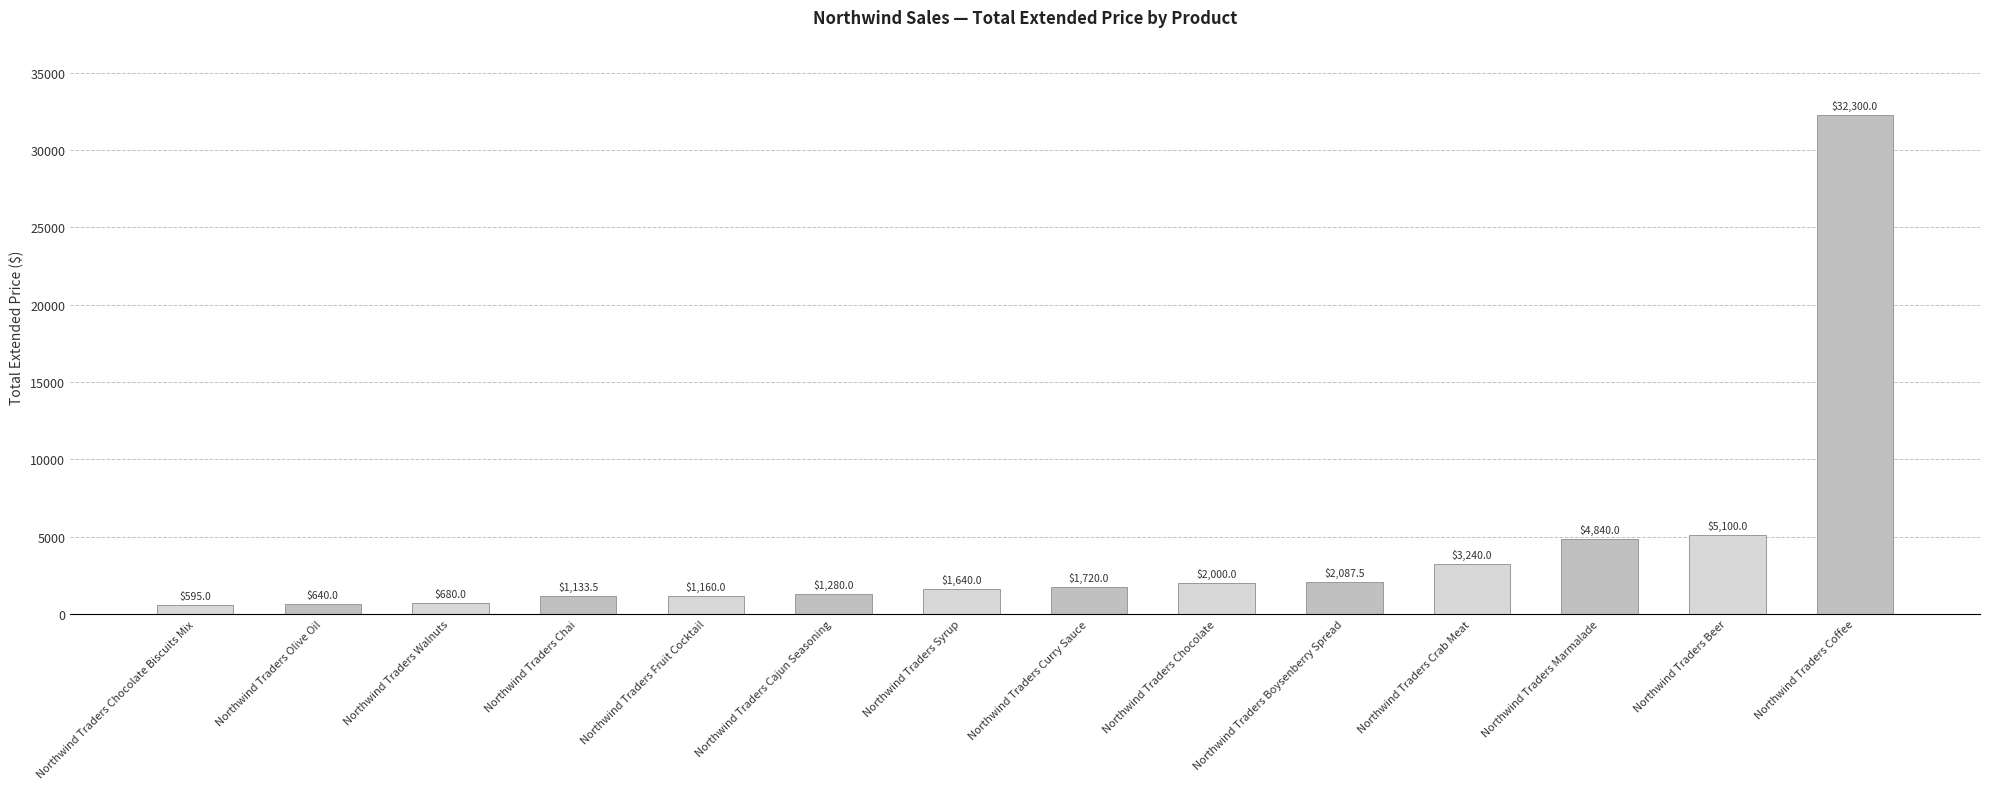

List the labels in order of value, smallest first.

Northwind Traders Chocolate Biscuits Mix, Northwind Traders Olive Oil, Northwind Traders Walnuts, Northwind Traders Chai, Northwind Traders Fruit Cocktail, Northwind Traders Cajun Seasoning, Northwind Traders Syrup, Northwind Traders Curry Sauce, Northwind Traders Chocolate, Northwind Traders Boysenberry Spread, Northwind Traders Crab Meat, Northwind Traders Marmalade, Northwind Traders Beer, Northwind Traders Coffee